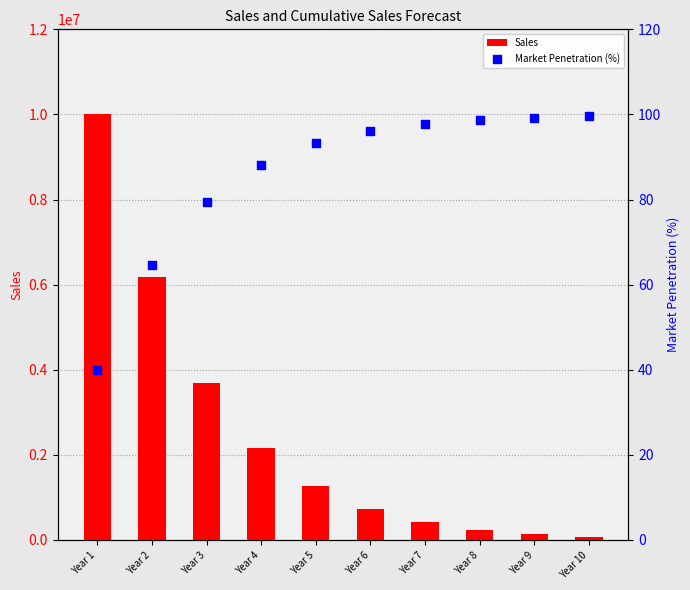

At which category is the sum across all series the highest?

Year 1